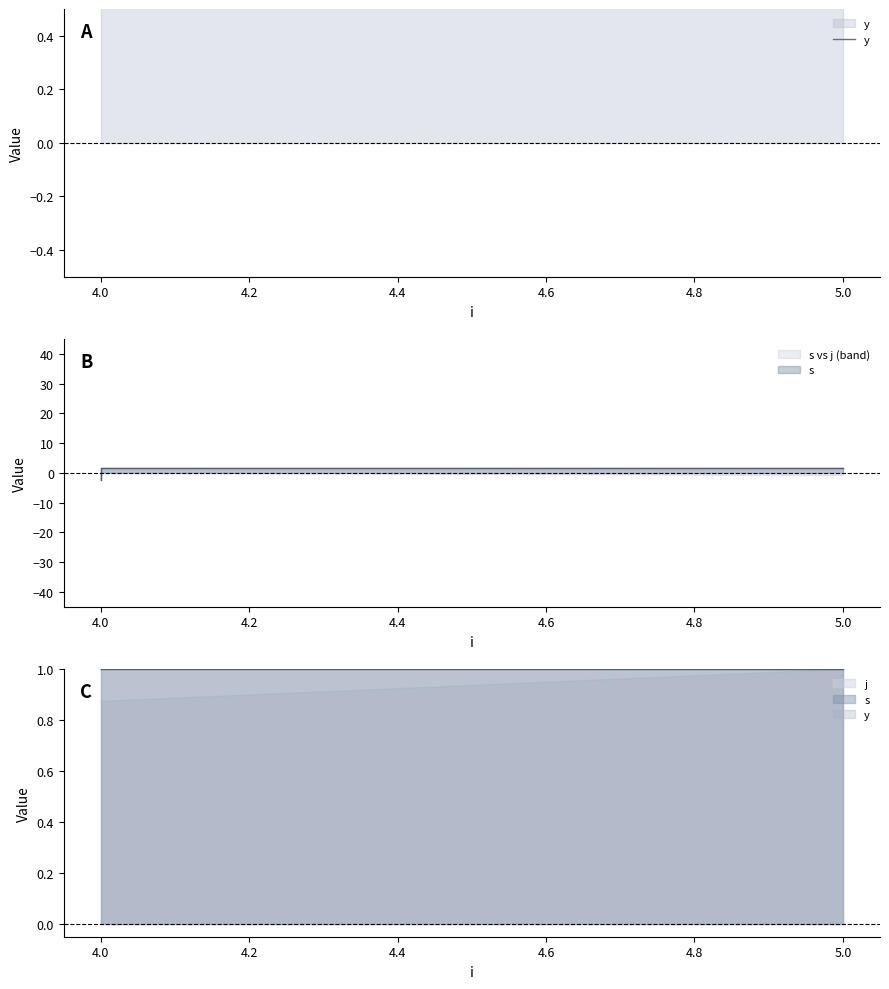

True or false: s and y intersect in this chart.

False